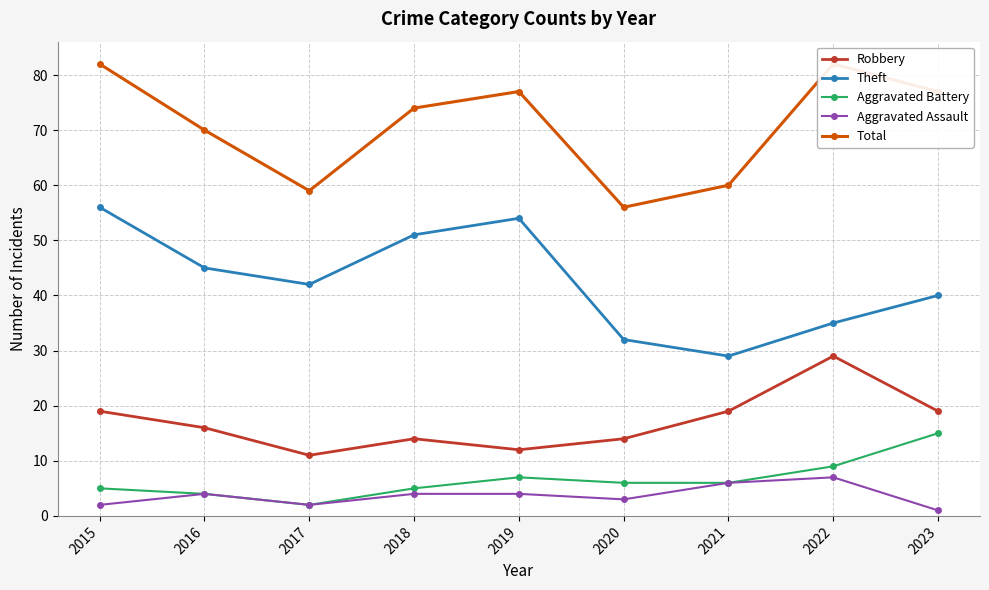

In Aggravated Battery, how many points are lower than both neighbors (excluding endpoints)?

1